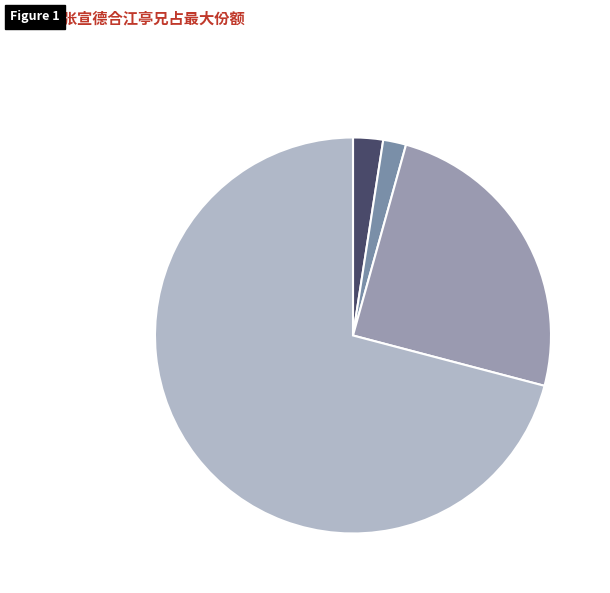

Count the number of slices in the pie.

4